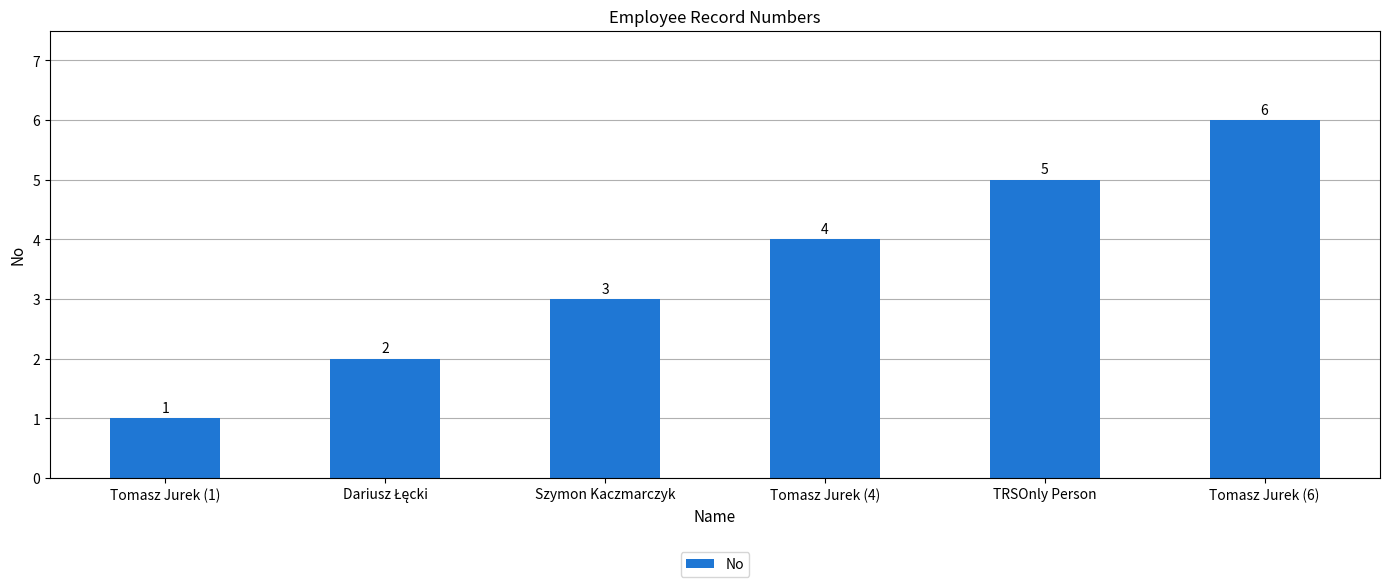

Where is the data nearest to the value 3?

Szymon Kaczmarczyk